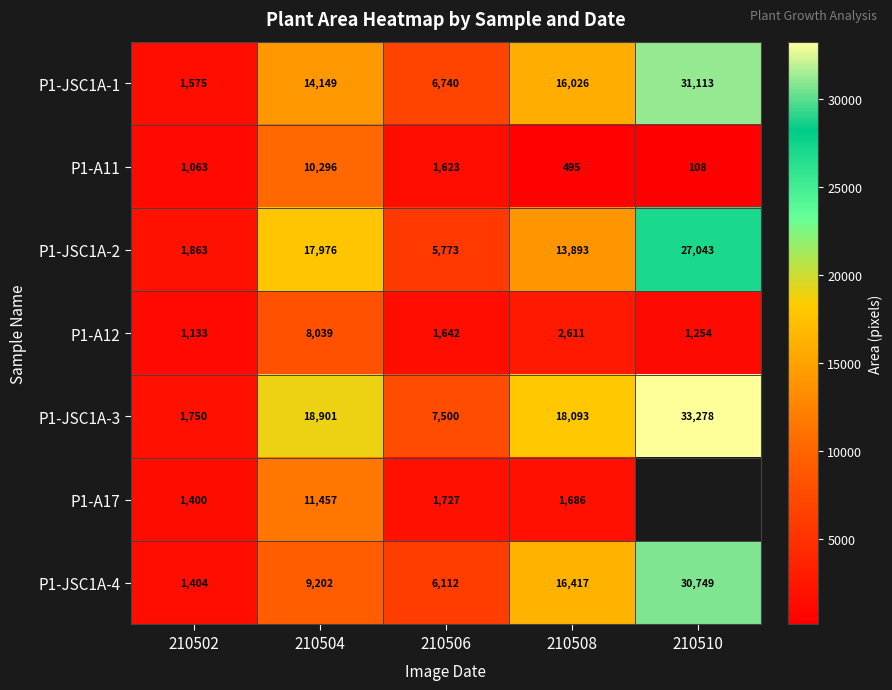

What is the difference between the highest and lowest values at 210502?

800